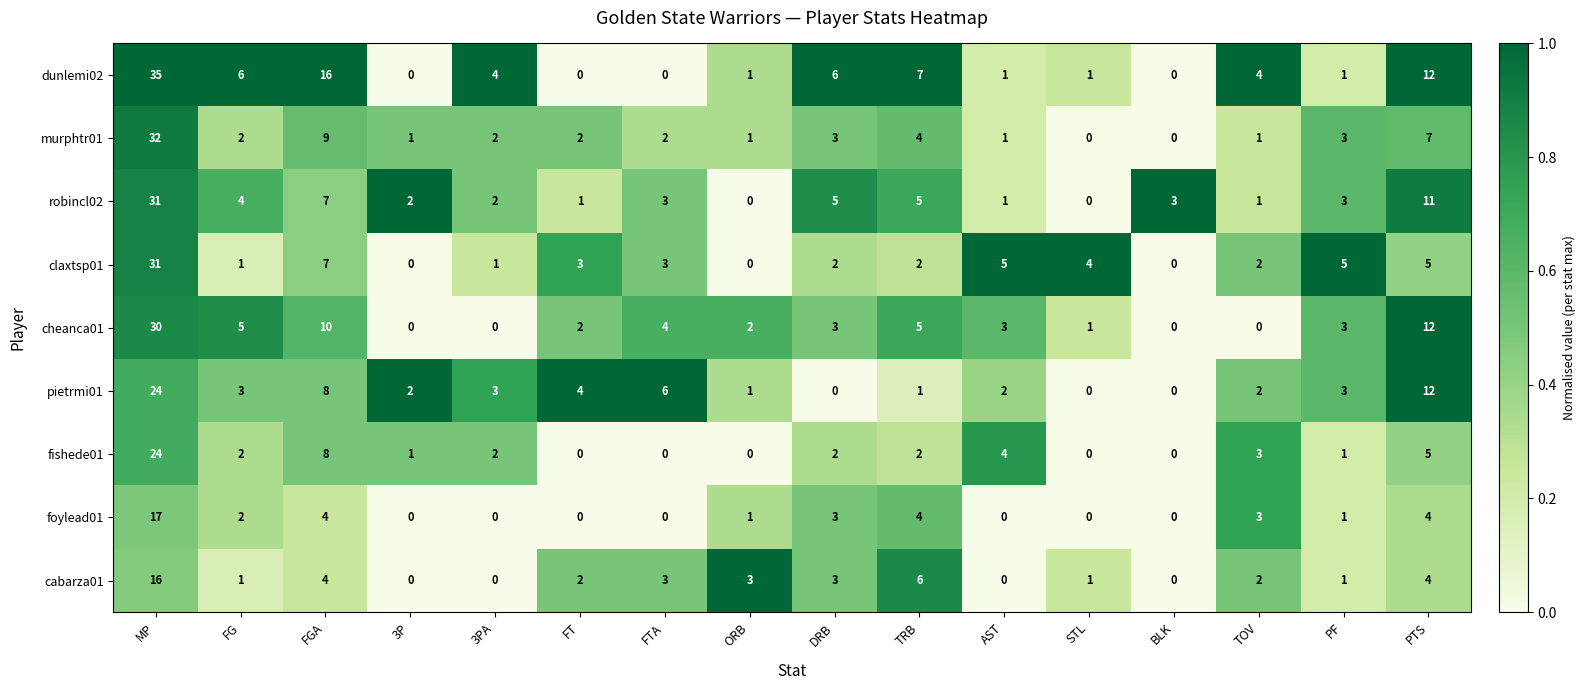

What is the difference between the maximum and minimum values in the fishede01 series?

24